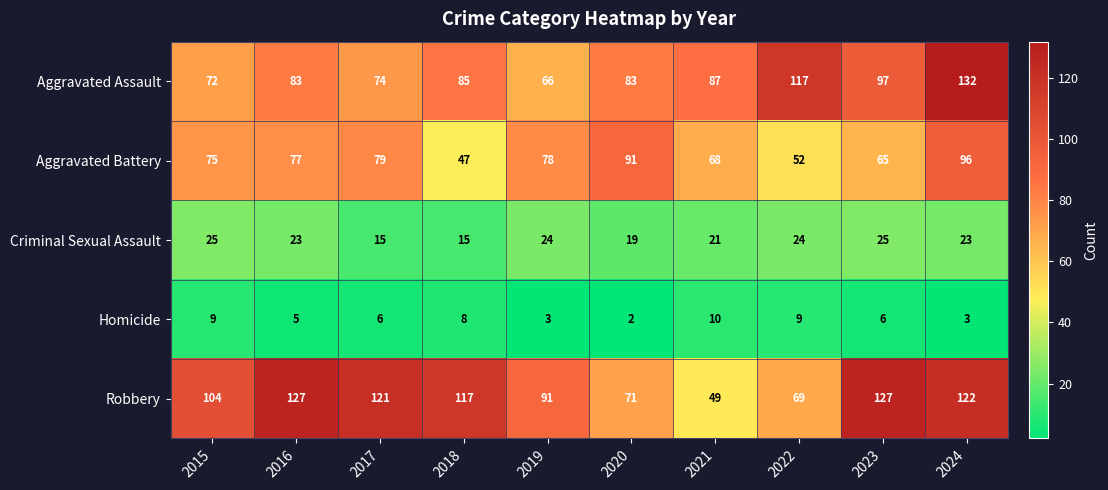

Which category has the highest value across all series?

2024